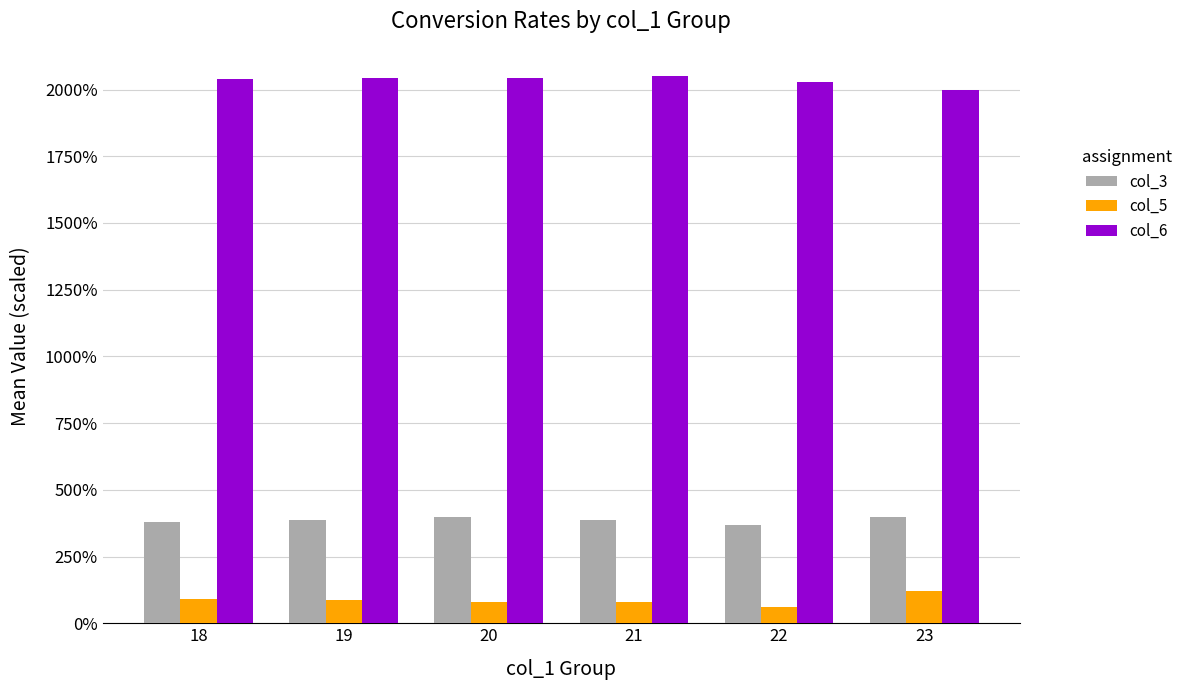

Does the chart contain stacked bars?

No